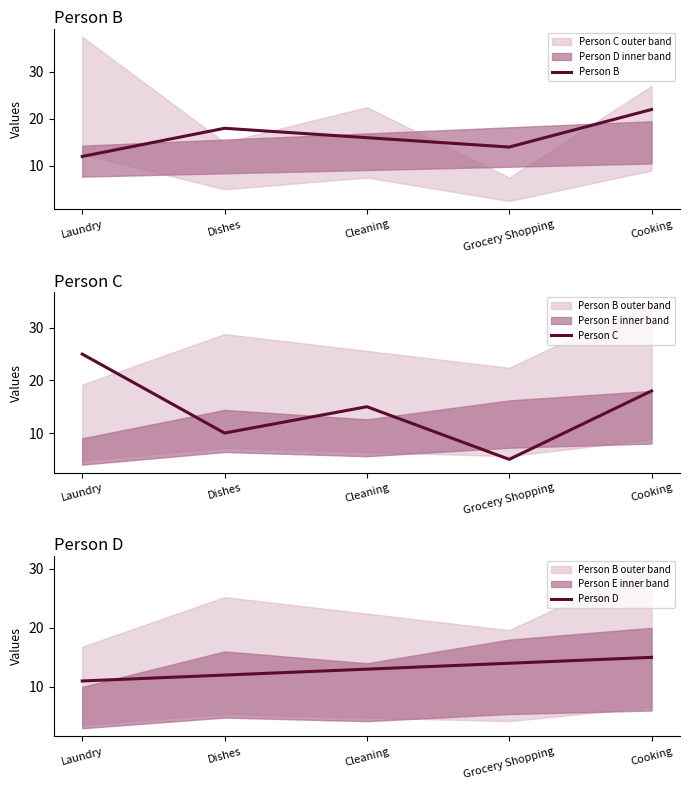

True or false: Person D and Person B intersect in this chart.

False